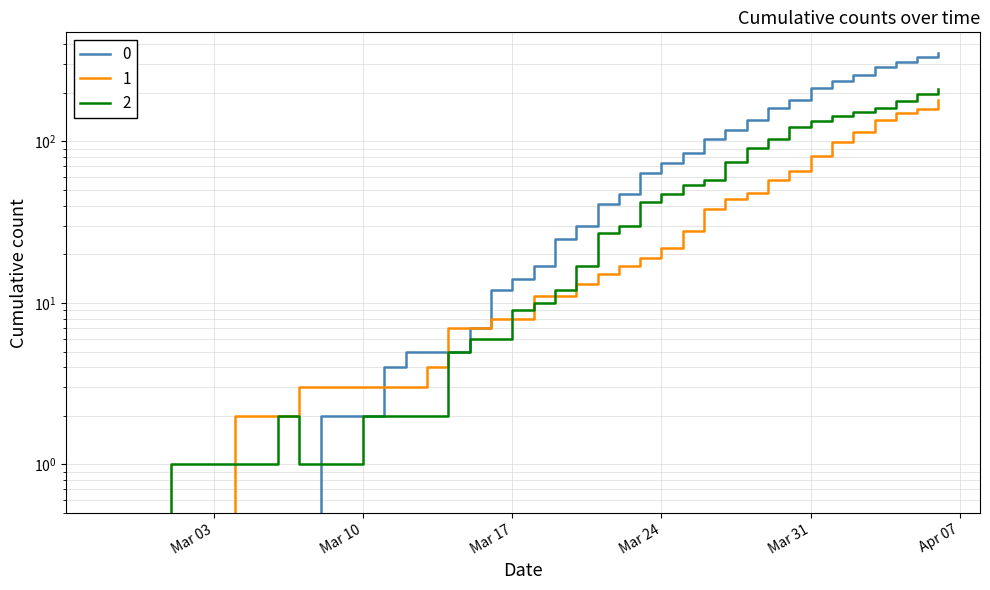

What is the difference between the 1 values at 2020-03-13 and 2020-03-01?

4